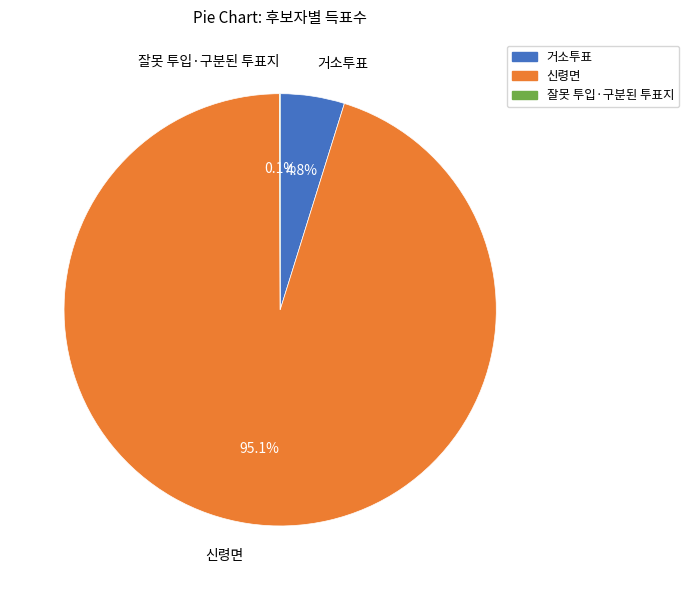

To the nearest percent, what is the combined percentage of 거소투표 and 신령면?

100%